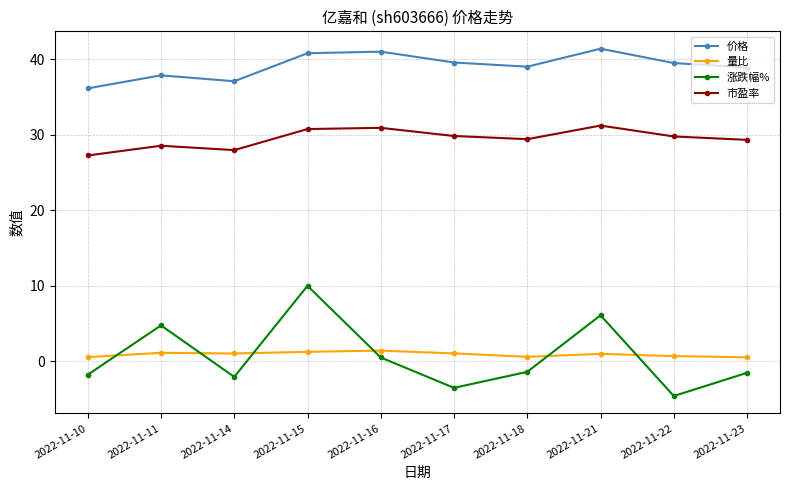

Rank the series at 2022-11-15 from lowest to highest value.

量比, 涨跌幅%, 市盈率, 价格